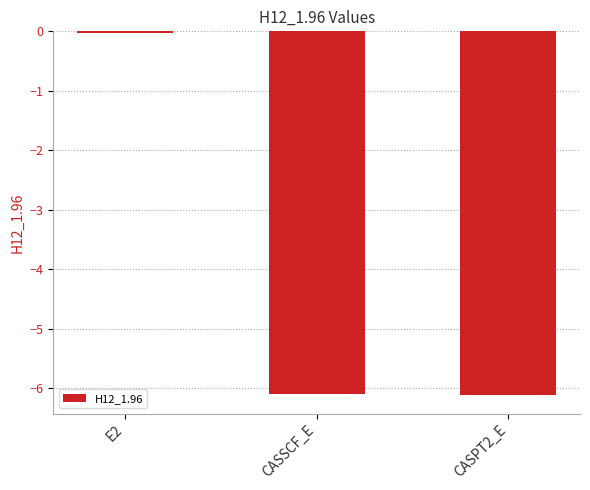

At which label is the value closest to -3?

E2